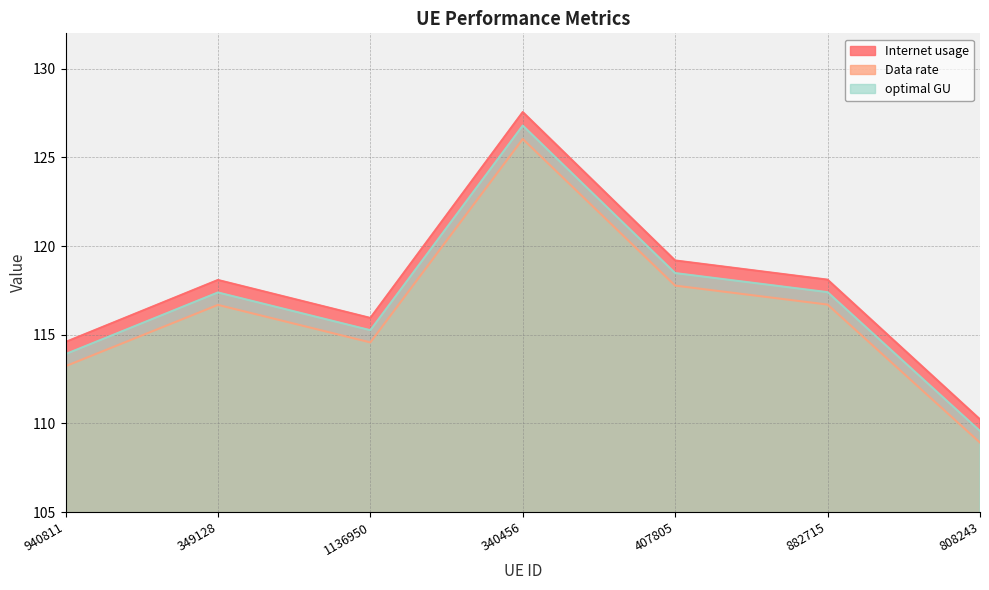

Count the number of data series in this chart.

3